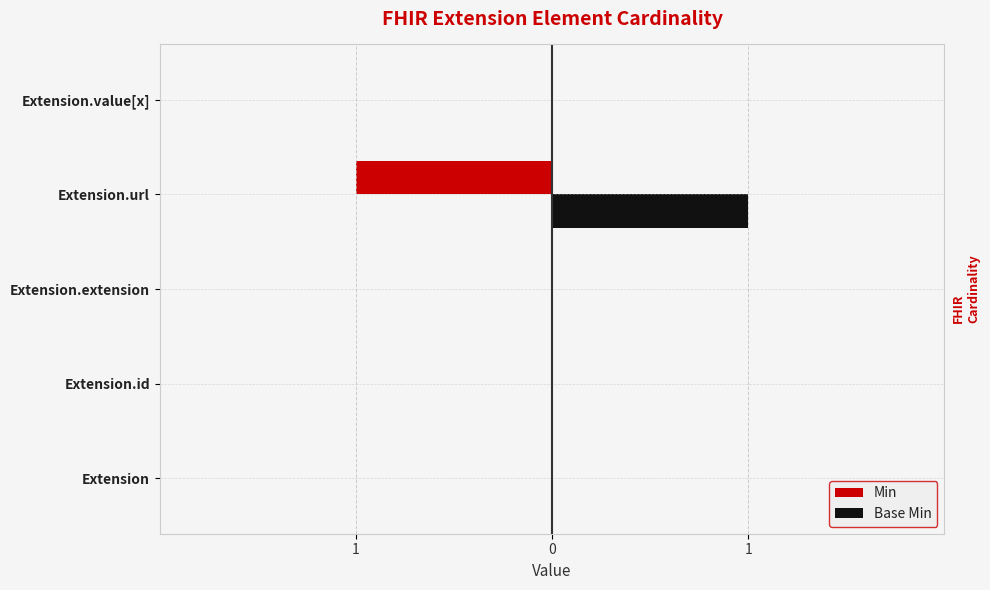

What are all the series names shown in the legend?

Min, Base Min